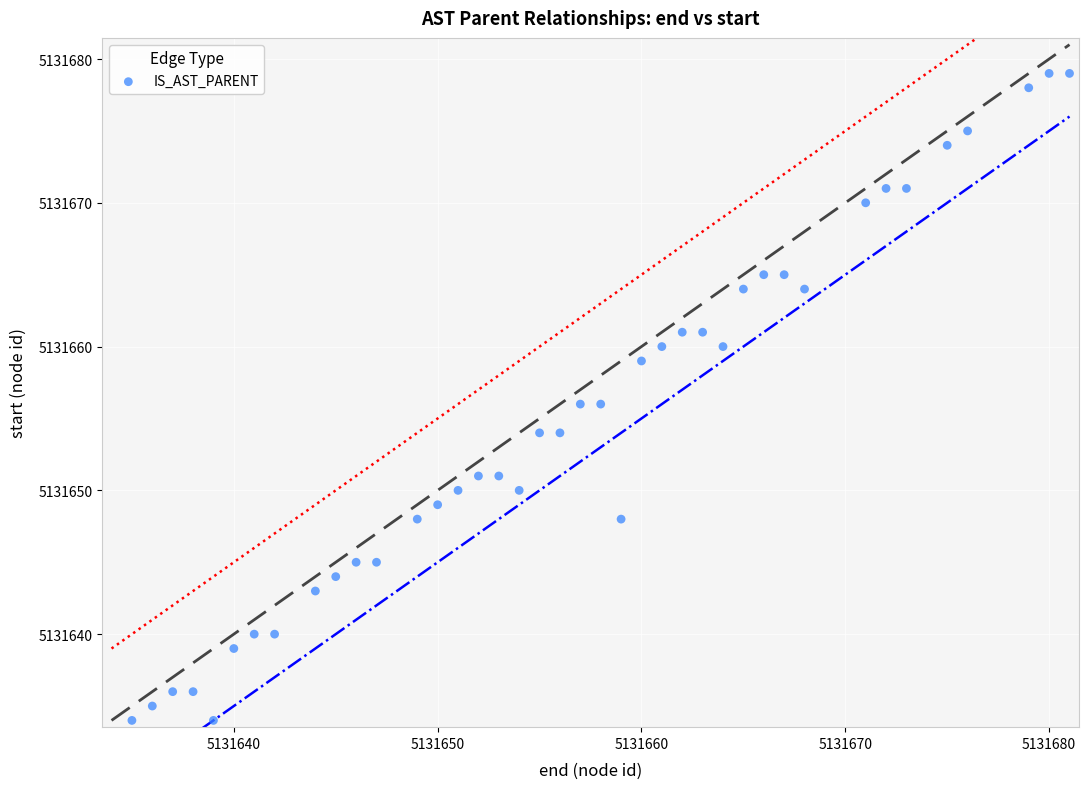

What is the range of X values (max minus min)?

46